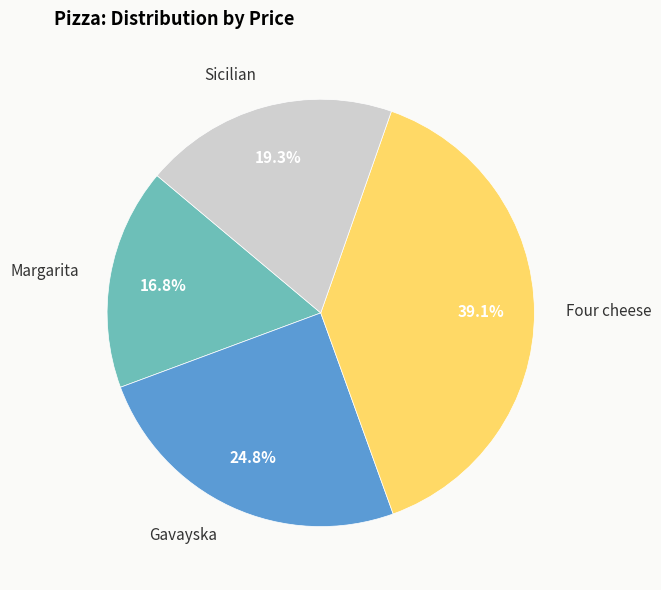

To the nearest percent, what percentage of the pie is Four cheese?

39%